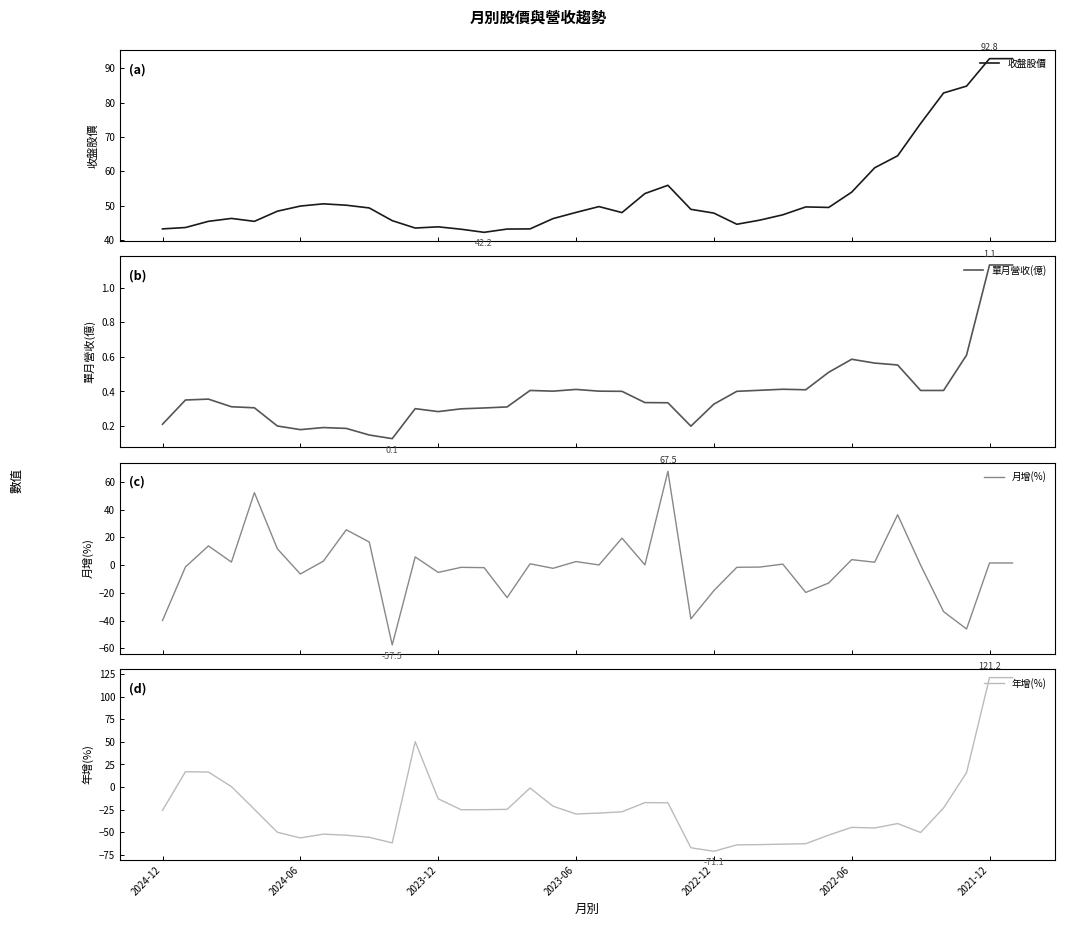

Count the number of categories in the chart.

38